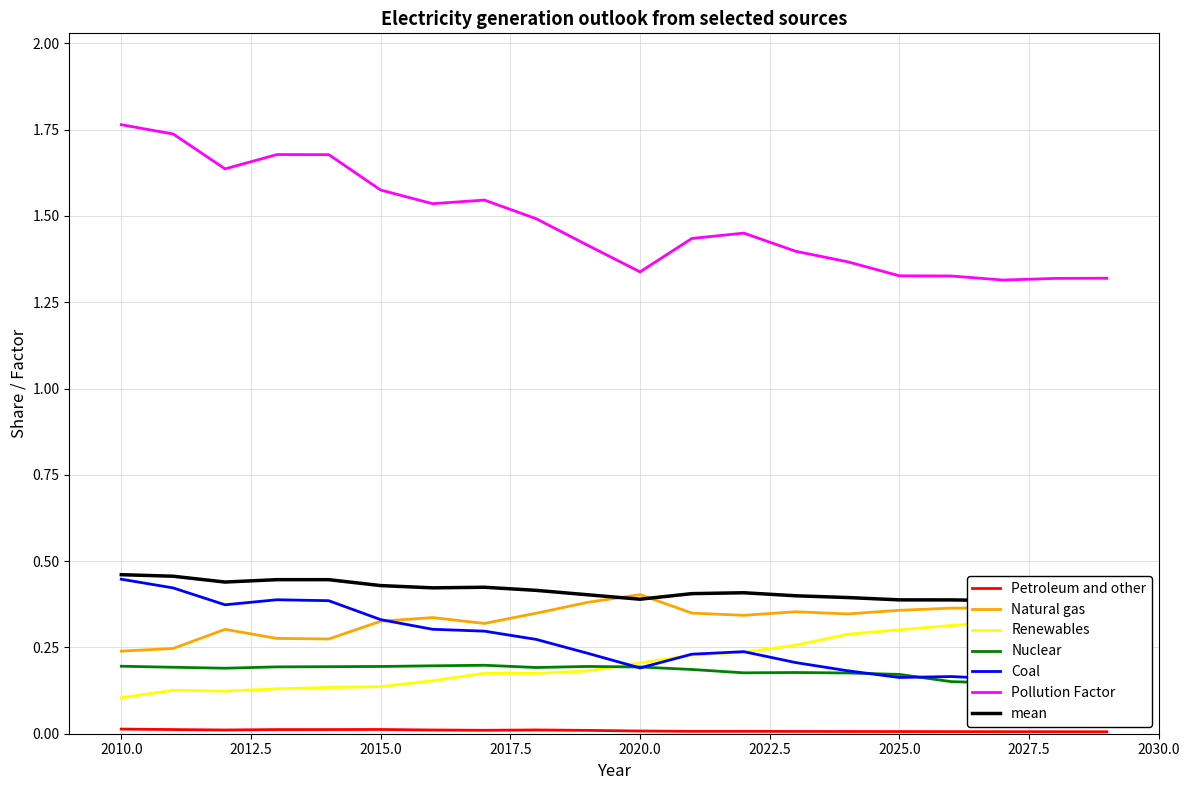

Does the chart have visible grid lines?

Yes